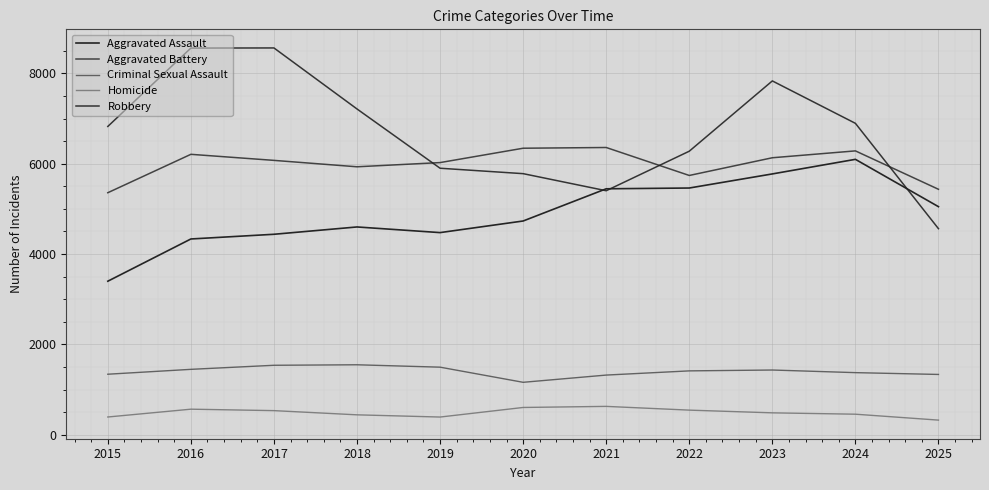

Is the value of Aggravated Assault at 2024 greater than the value of Robbery at 2017?

No